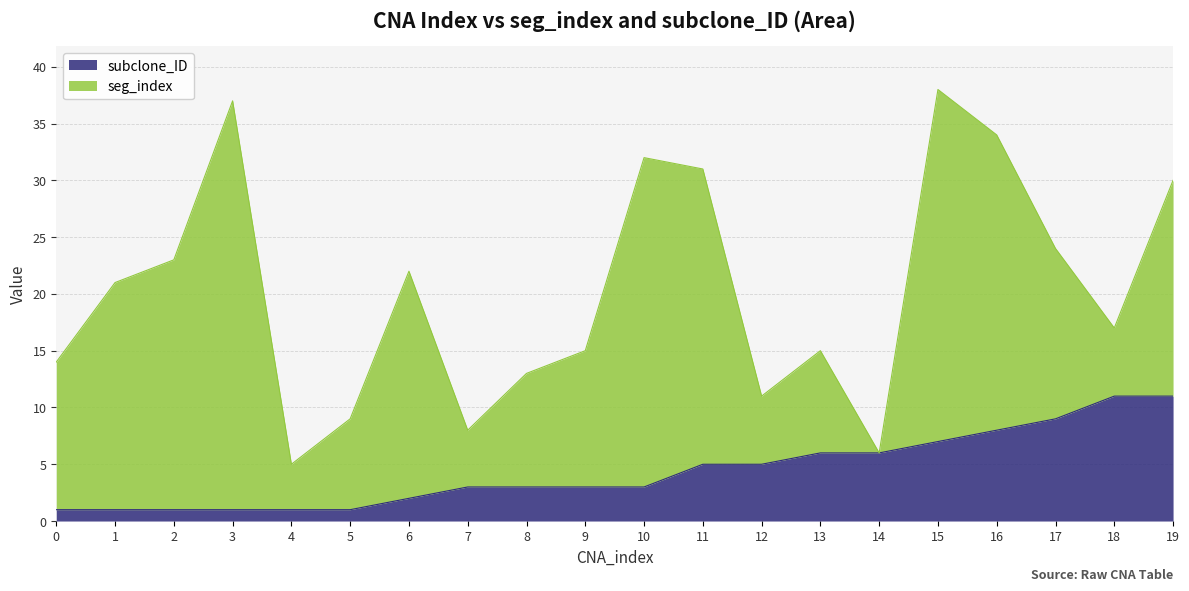

What is the value of the 17th point from the left?

8